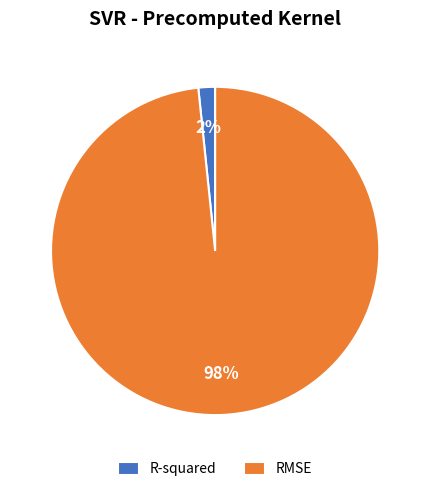

How many slices are in this pie chart?

2